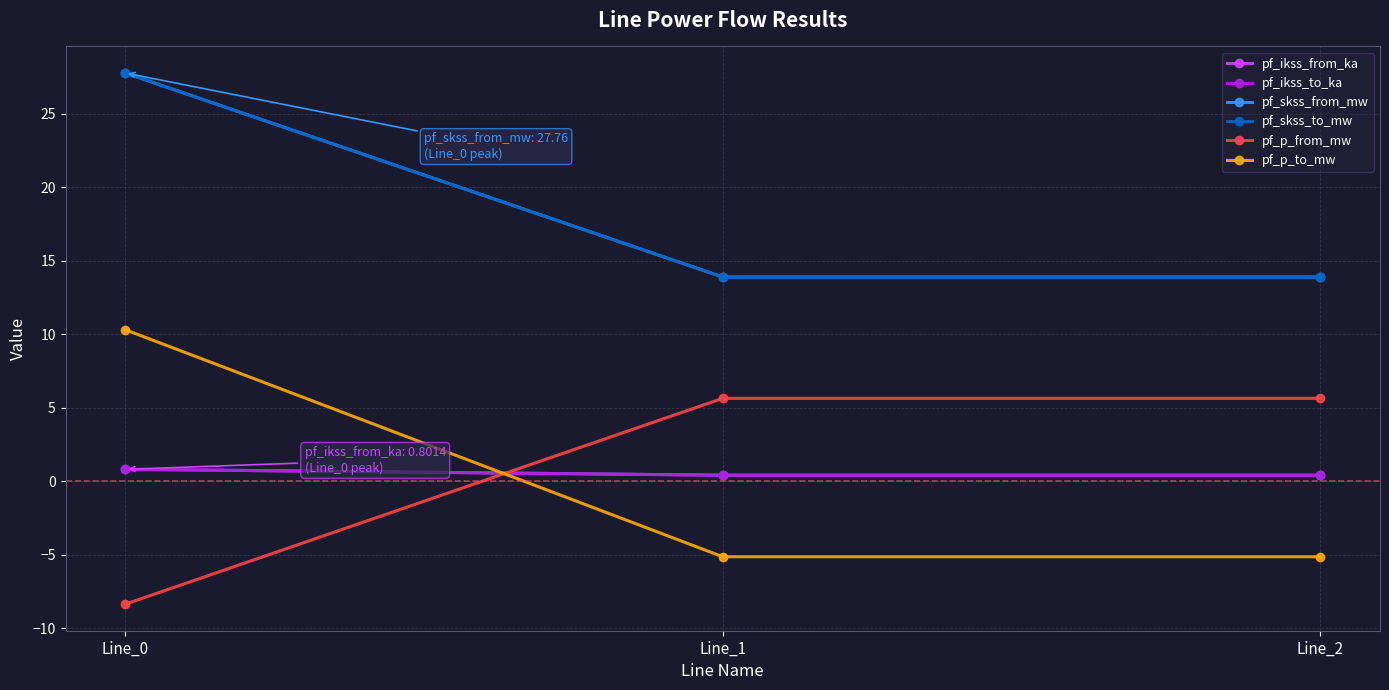

Which has a higher value, Line_0 or Line_2?

Line_0